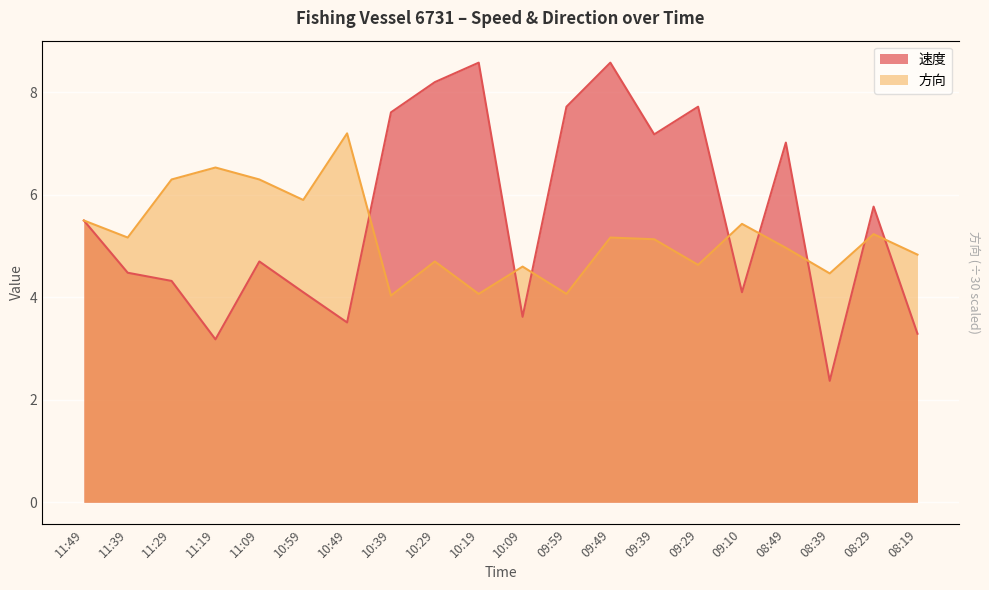

Which category has the highest value across all series?

10:19